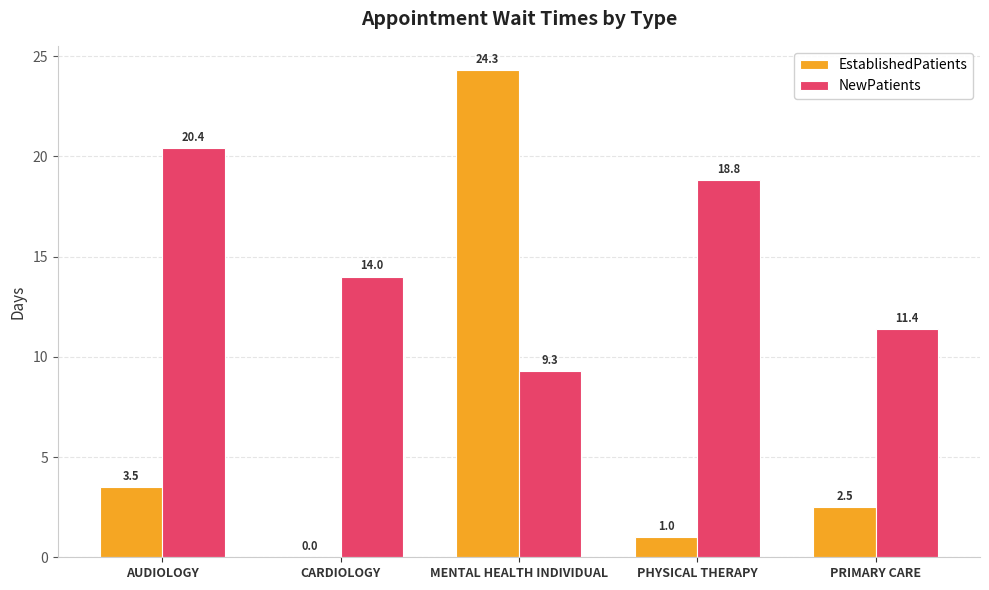

Where does the EstablishedPatients series first go above 2?

AUDIOLOGY